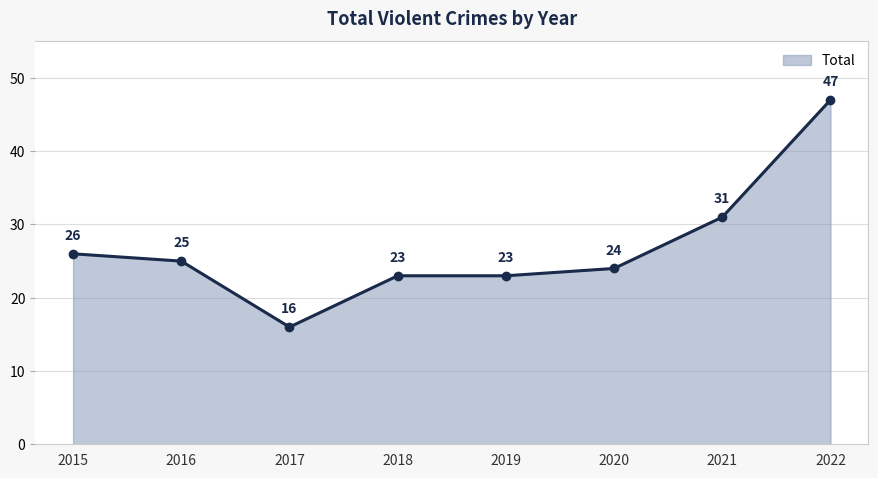

Where does the data first go above 25?

2015